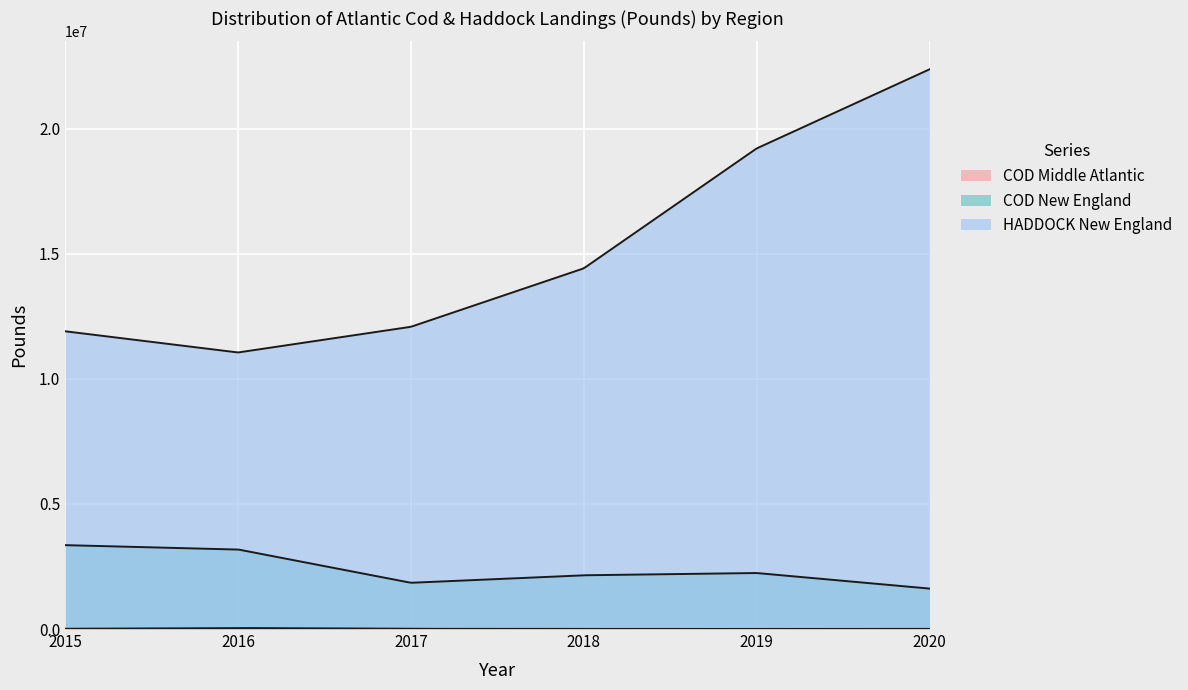

How many categories are shown in the chart?

300